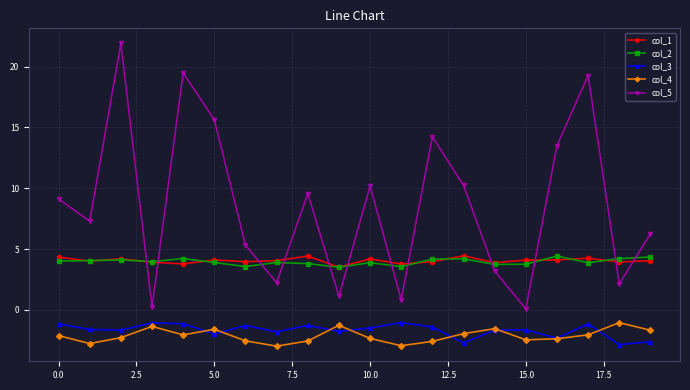

How many interior local valleys does the col_5 series have?

7